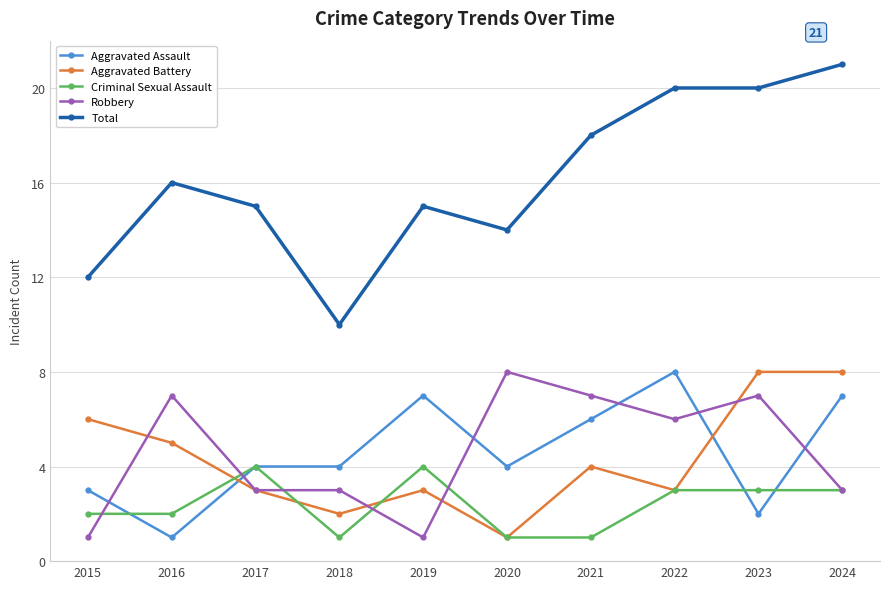

Where is the first local maximum for Criminal Sexual Assault?

2017